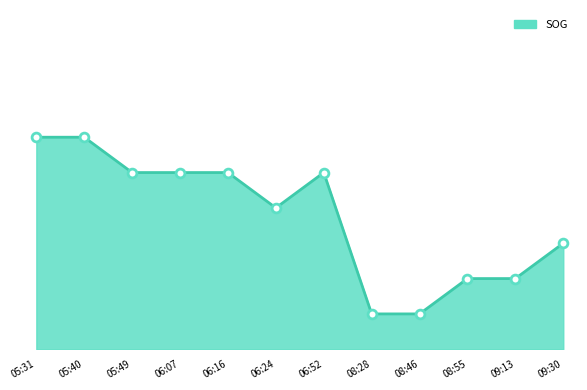

What is the change in value from 05:49 to 08:55?

-0.3